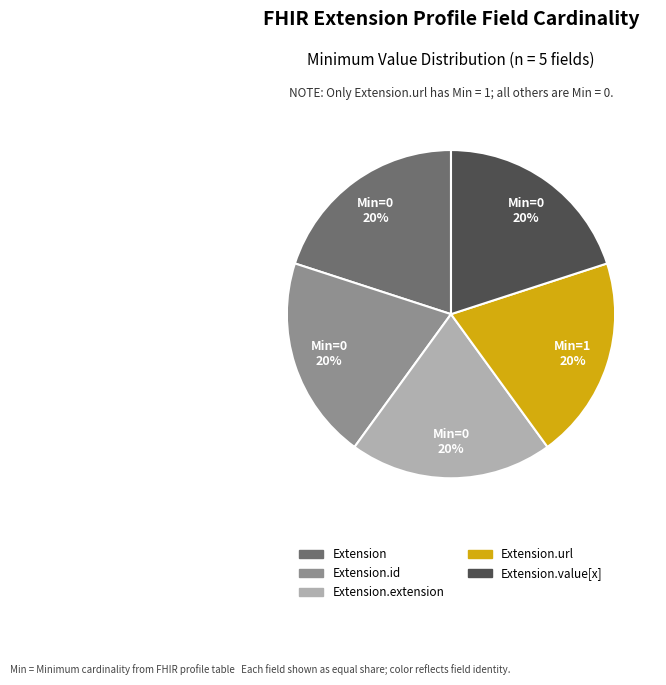

Does any single category account for the majority?

No